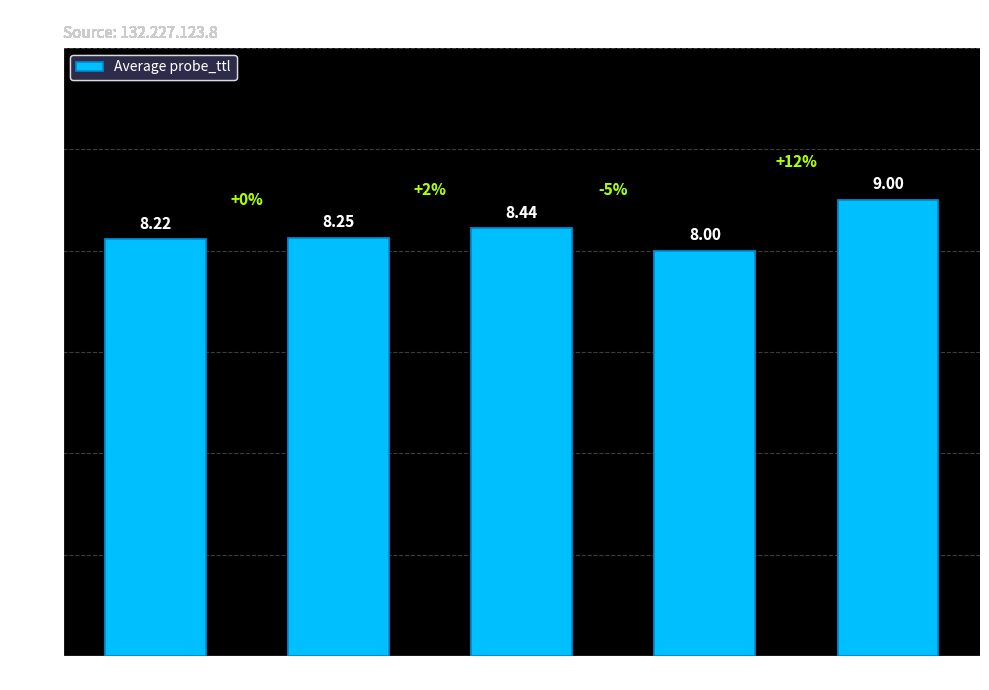

List the labels in order of value, smallest first.

103.238.52.0, 103.238.17.0, 103.238.18.0, 103.238.19.0, 103.238.53.0